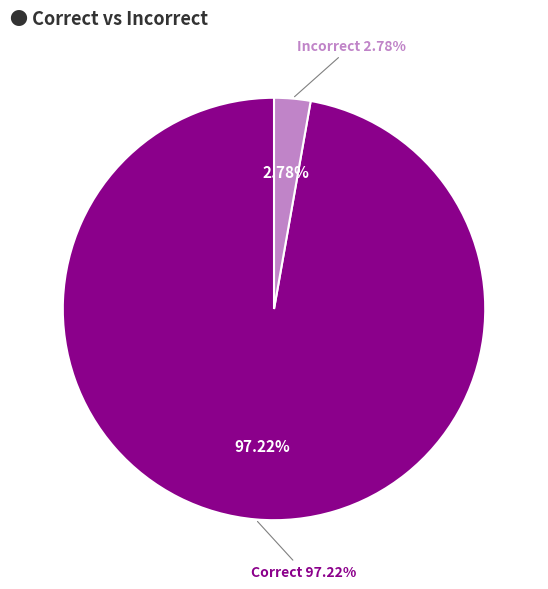

How many slices are in this pie chart?

2